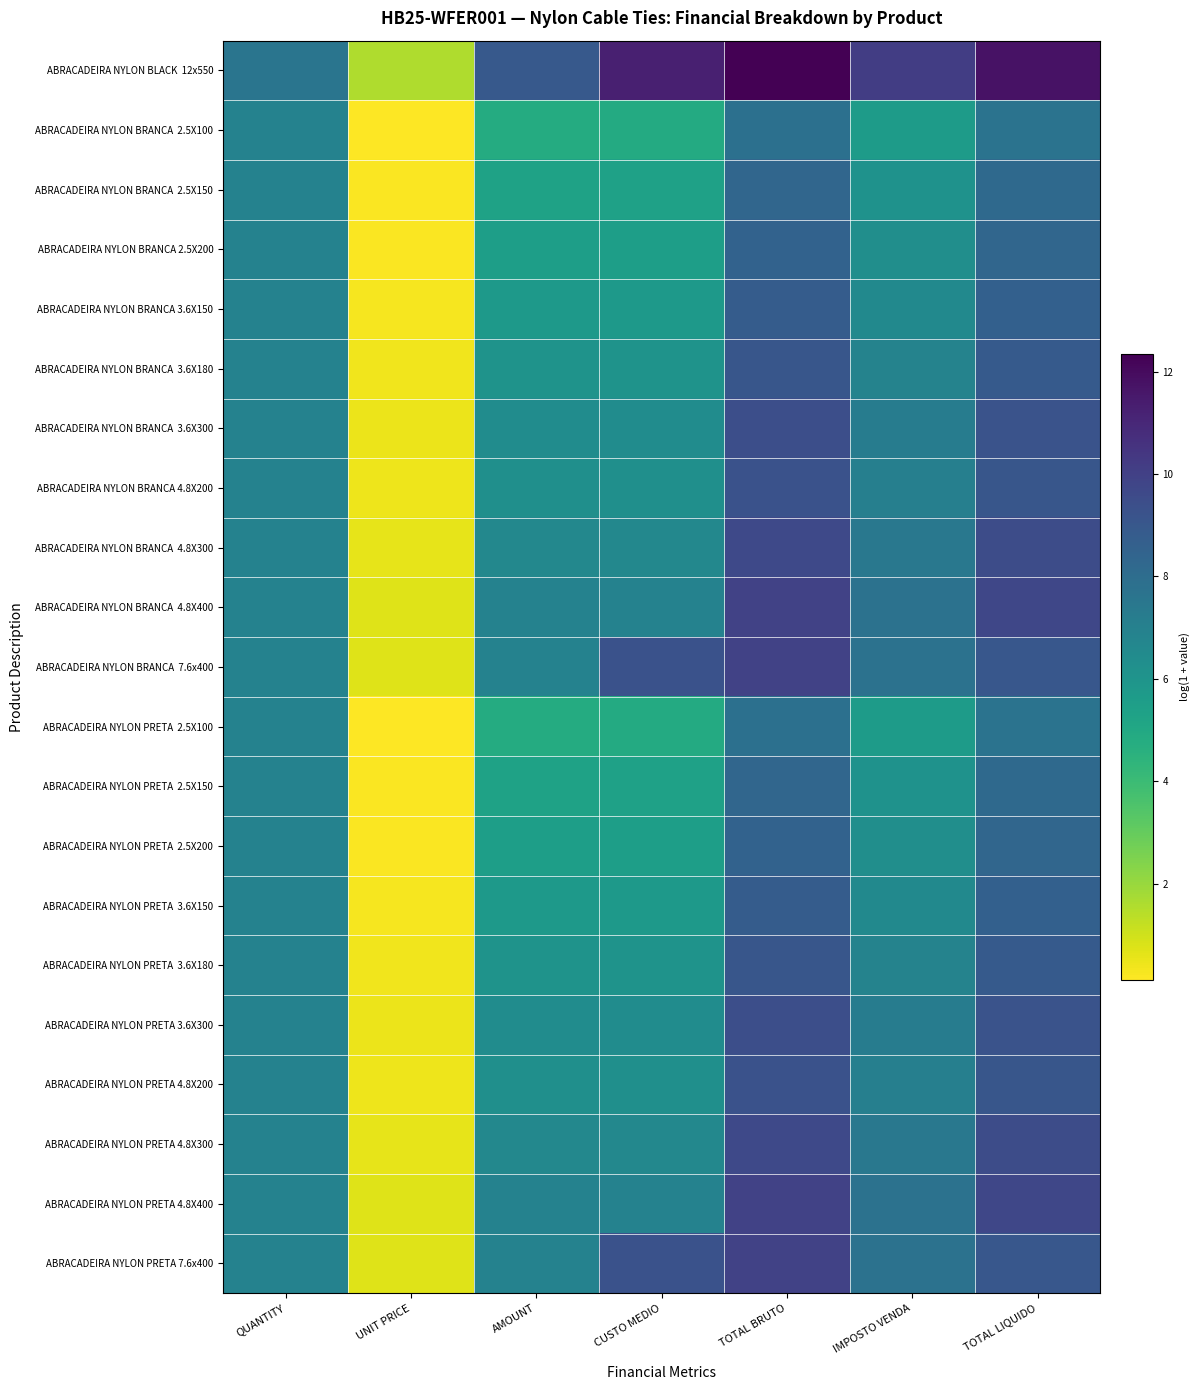

Which series changed the most between UNIT PRICE and TOTAL BRUTO?

ABRACADEIRA NYLON BLACK 12x550